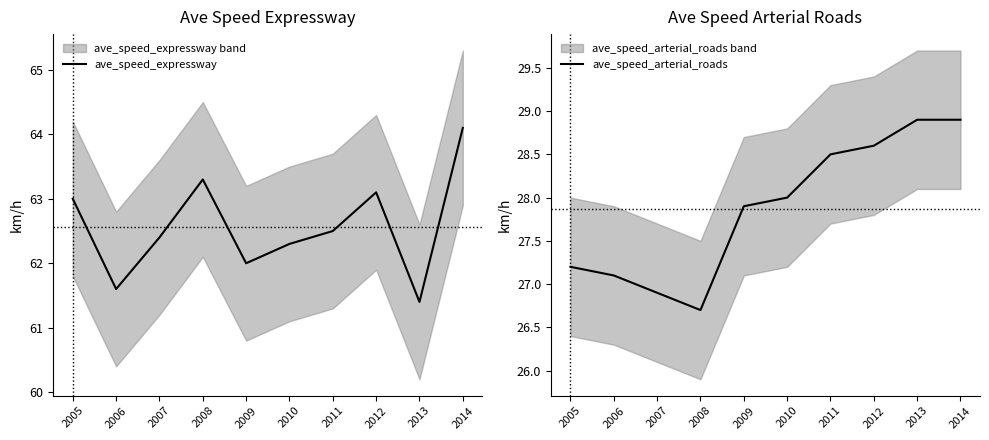

Where does the ave_speed_expressway series first go above 62?

2005